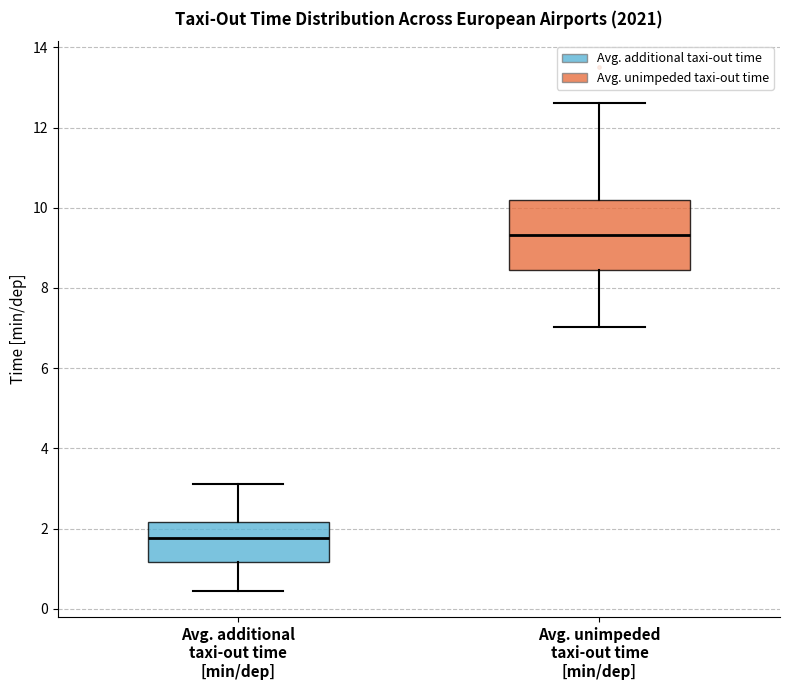

Reading left to right, read every box against the y-axis: the position of its median line, the range the box covers, and the ends of its whiskers. The values are not printed on the chart, so give them approximately, as read against the axis.

Avg. additional taxi-out time [min/dep]: median 1.8, box 1.2 to 2.2, whiskers 0.4 to 3.2
Avg. unimpeded taxi-out time [min/dep]: median 9.4, box 8.4 to 10.2, whiskers 7.0 to 12.6